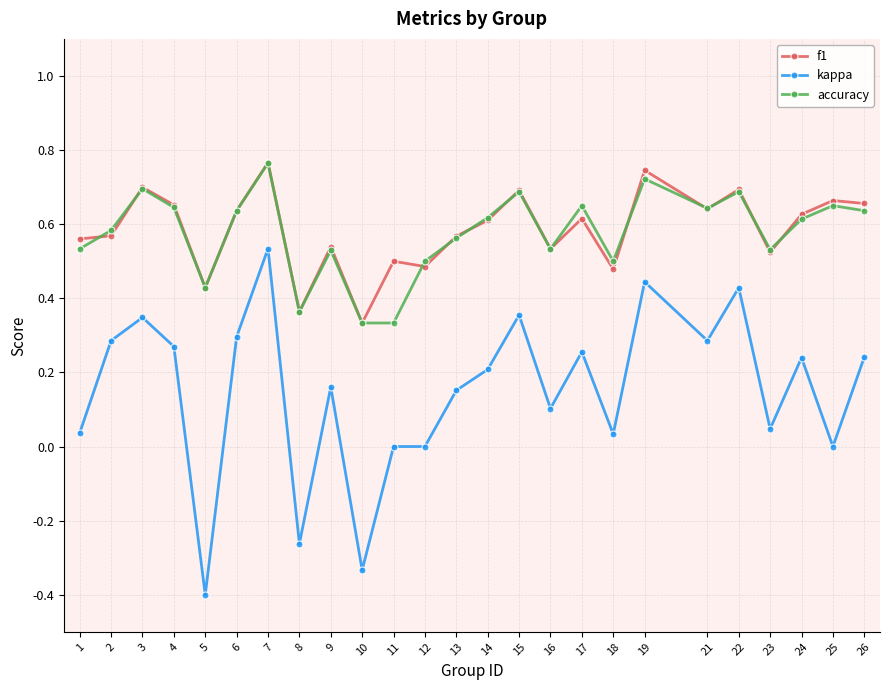

At which category is the sum across all series the highest?

7